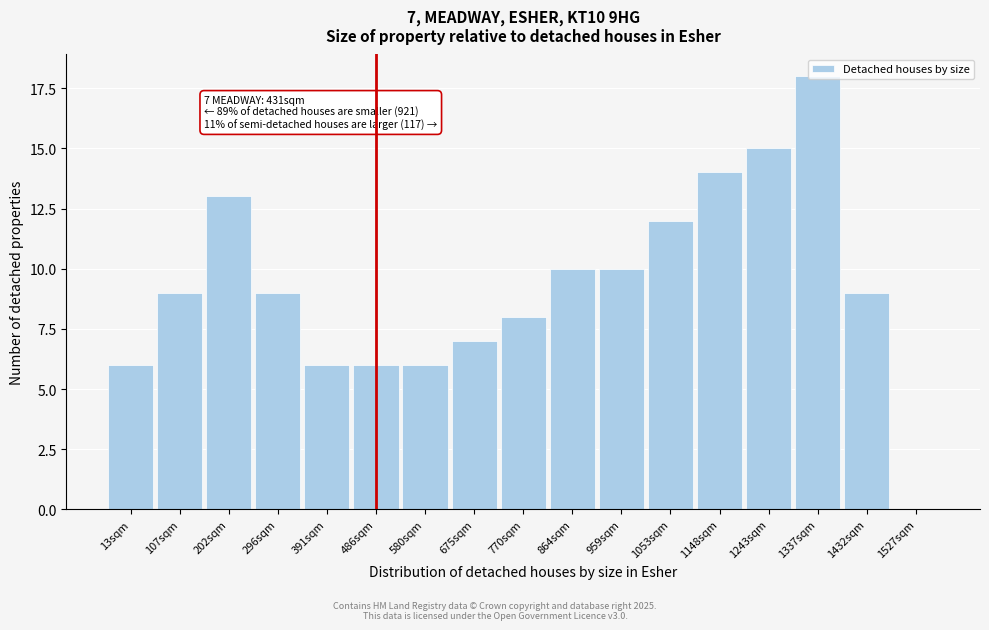

What is the sum of all values?

158